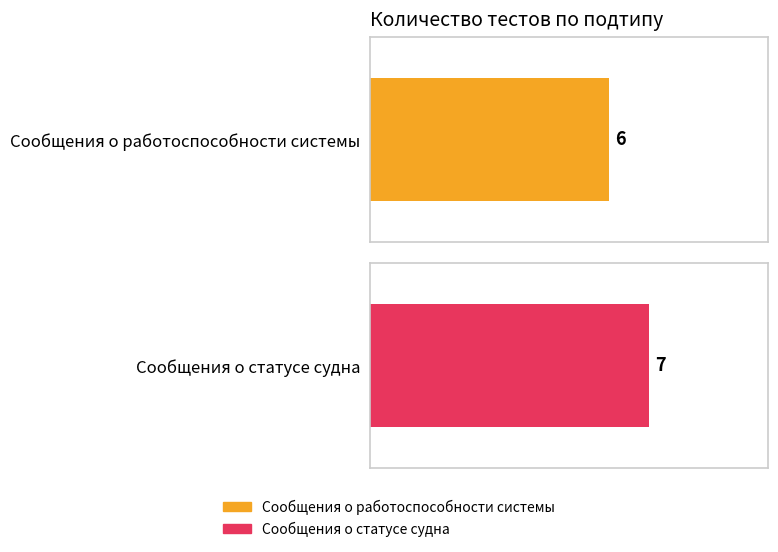

What is the value of the 1st bar from the left?

6